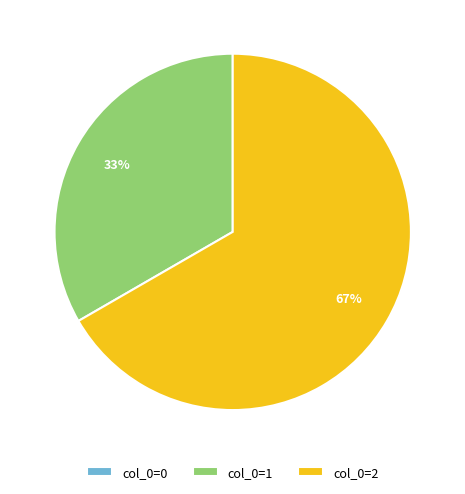

To the nearest percent, what is the difference between the largest and smallest slice percentages?

67%